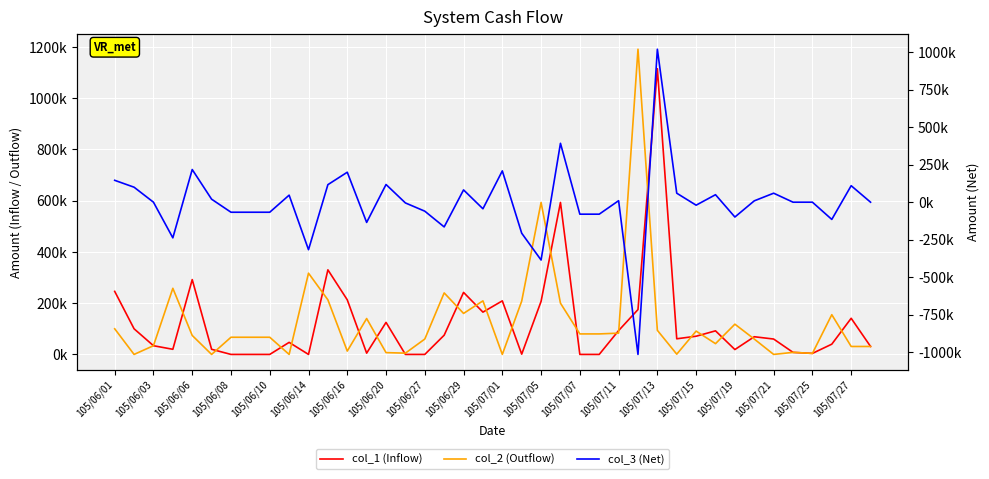

Reading left to right, list all the values displayed in this chart.

col_1 (Inflow): 246000	100000	34000	20000	292000	20000	0	0	0	47000	0	330000	213000	5000	125000	0	0	75000	242000	165000	209000	1000	207000	593000	0	0	93000	175000	1115000	61000	71000	92000	19000	69000	60000	8000	4000	40000	141000	31000
col_2 (Outflow): 100000	0	34000	258000	74000	0	67000	67000	67000	0	317000	213000	13000	140000	7000	5000	60000	240000	160000	209000	0	208000	593000	200000	80000	80000	83000	1191000	94000	1000	91000	42000	118000	60000	0	8000	4000	155000	31000	31000
col_3 (Net): 146000	100000	0	-238000	218000	20000	-67000	-67000	-67000	47000	-317000	117000	200000	-135000	118000	-5000	-60000	-165000	82000	-44000	209000	-207000	-386000	393000	-80000	-80000	10000	-1016000	1021000	60000	-20000	50000	-99000	9000	60000	0	0	-115000	110000	0